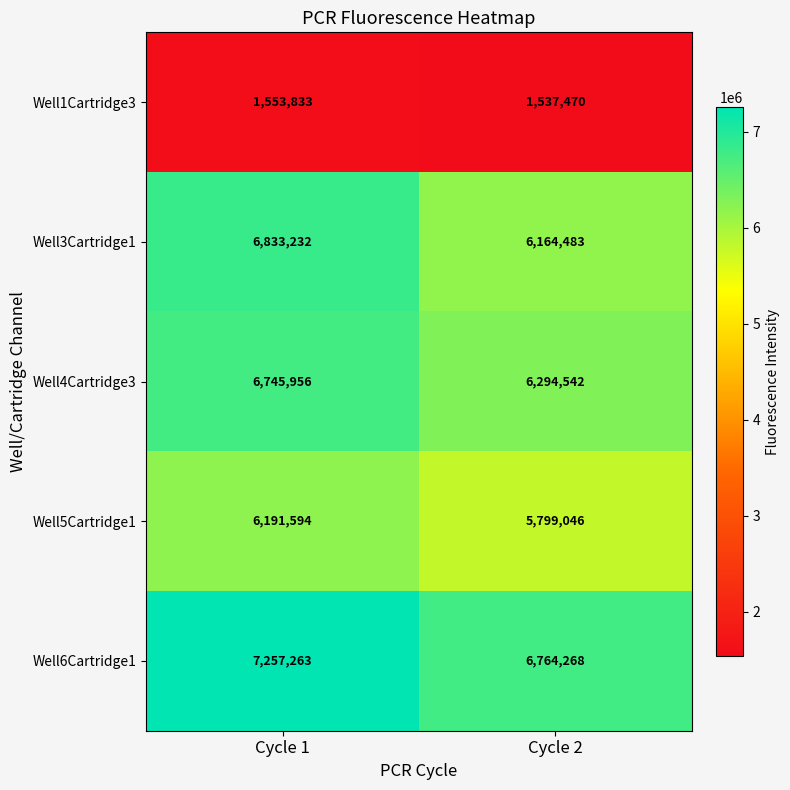

What is the average value of the Well6Cartridge1 series?

7010766